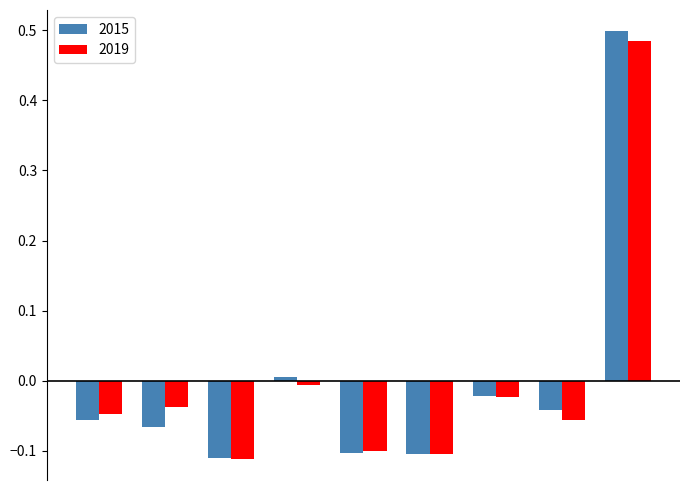

What are all the series names shown in the legend?

2015, 2019